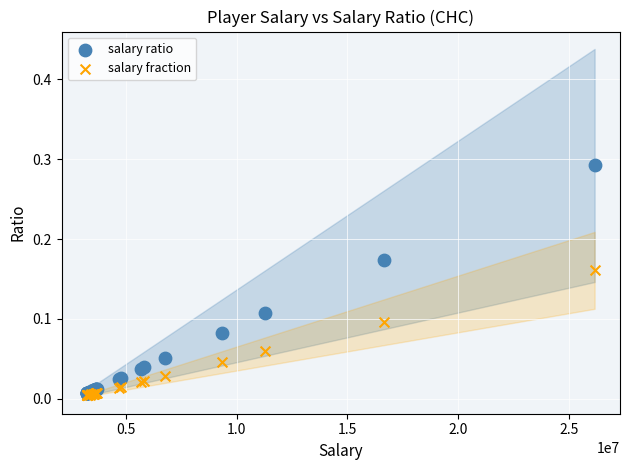

What are all the series names shown in the legend?

salary ratio, salary fraction